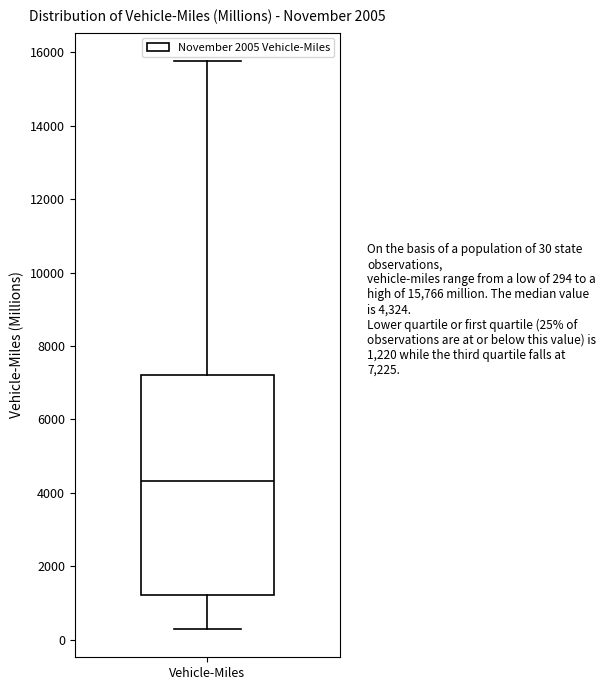

Where is the upper edge of the box for Vehicle-Miles on the y-axis? The values are not printed on the chart, so give them approximately, as read against the axis.

7200